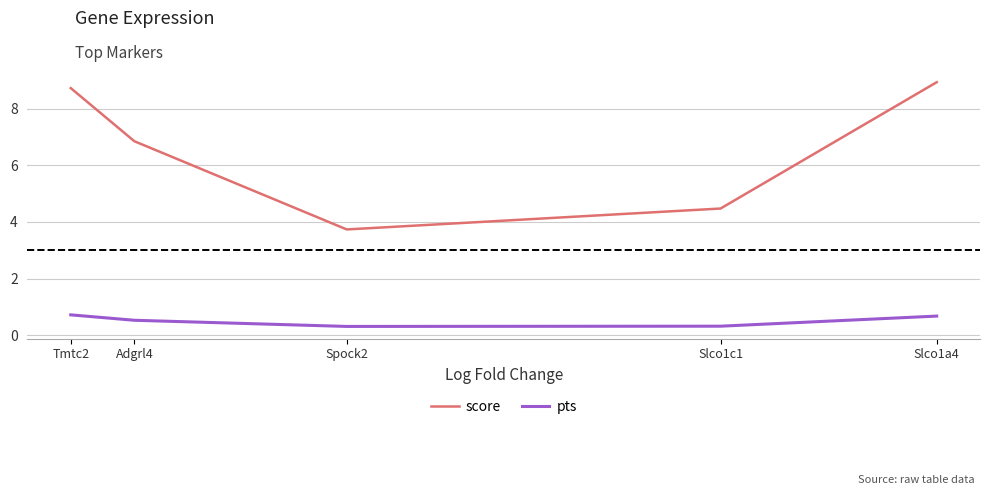

Count the number of categories in the chart.

5